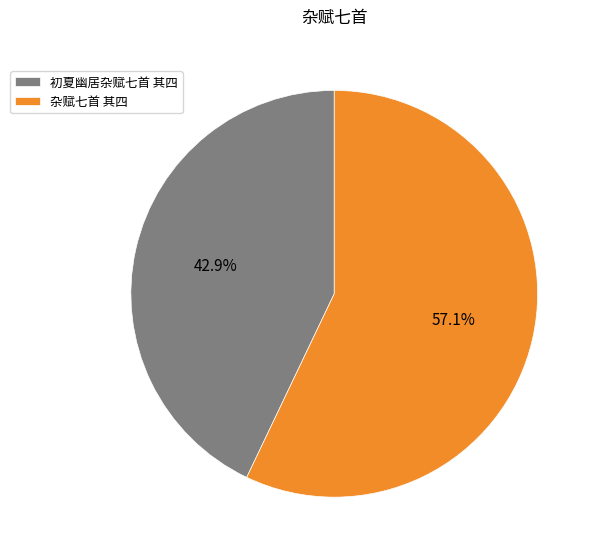

To the nearest percent, what is the average slice percentage?

50%